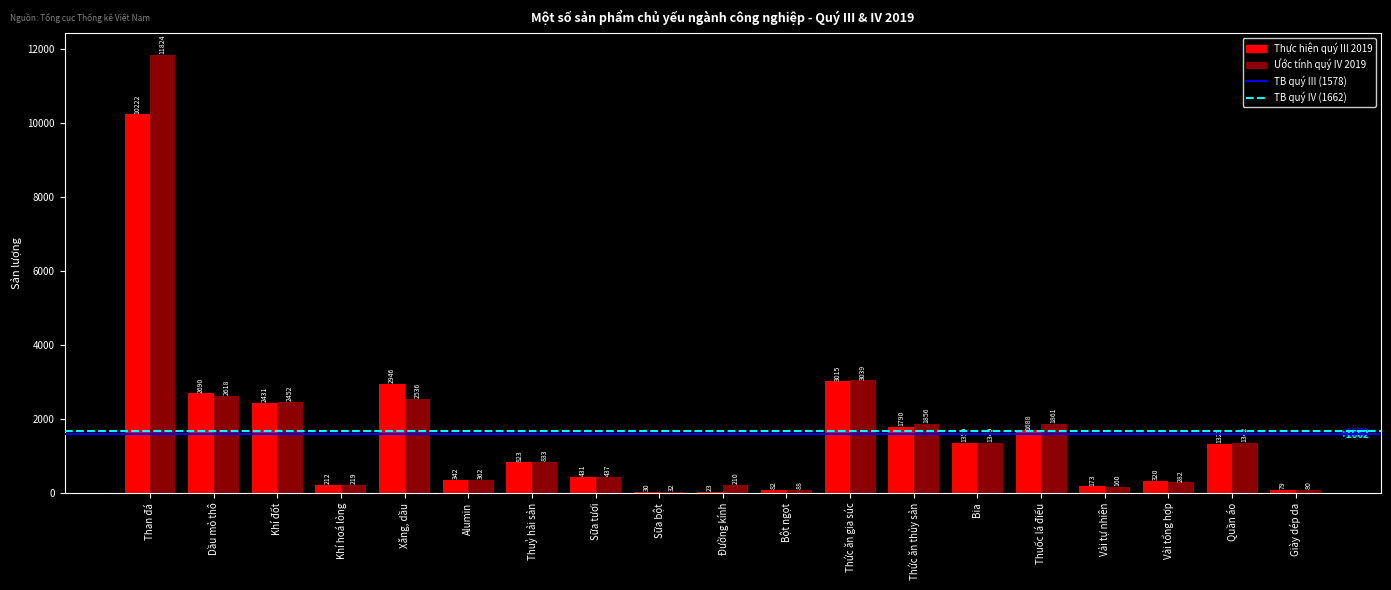

Is it true that Ước tính quý IV 2019 equals 3888.7 at Dầu mỏ thô?

False